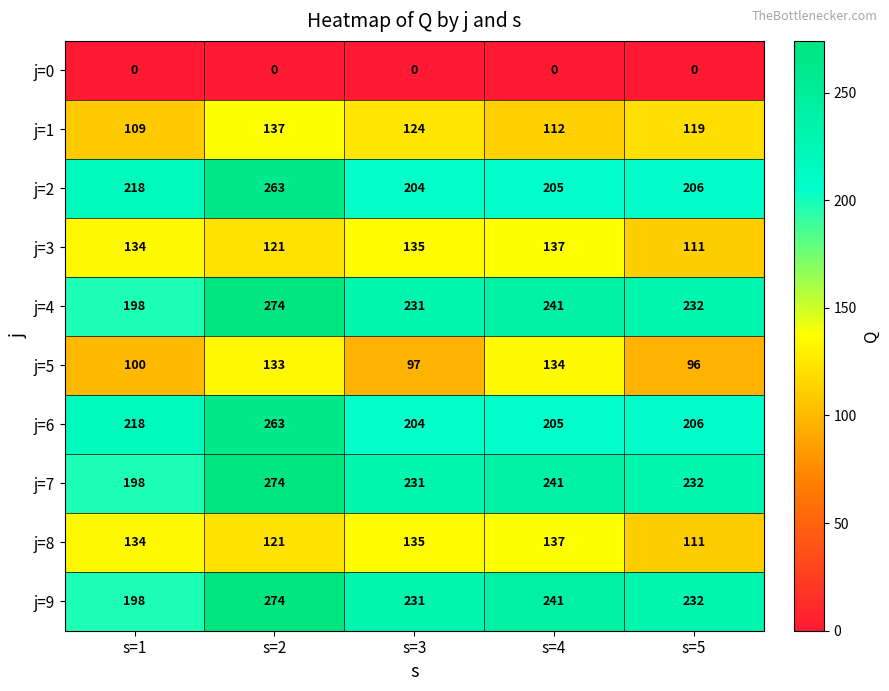

What is the difference between the maximum and minimum values in the j=7 series?

76